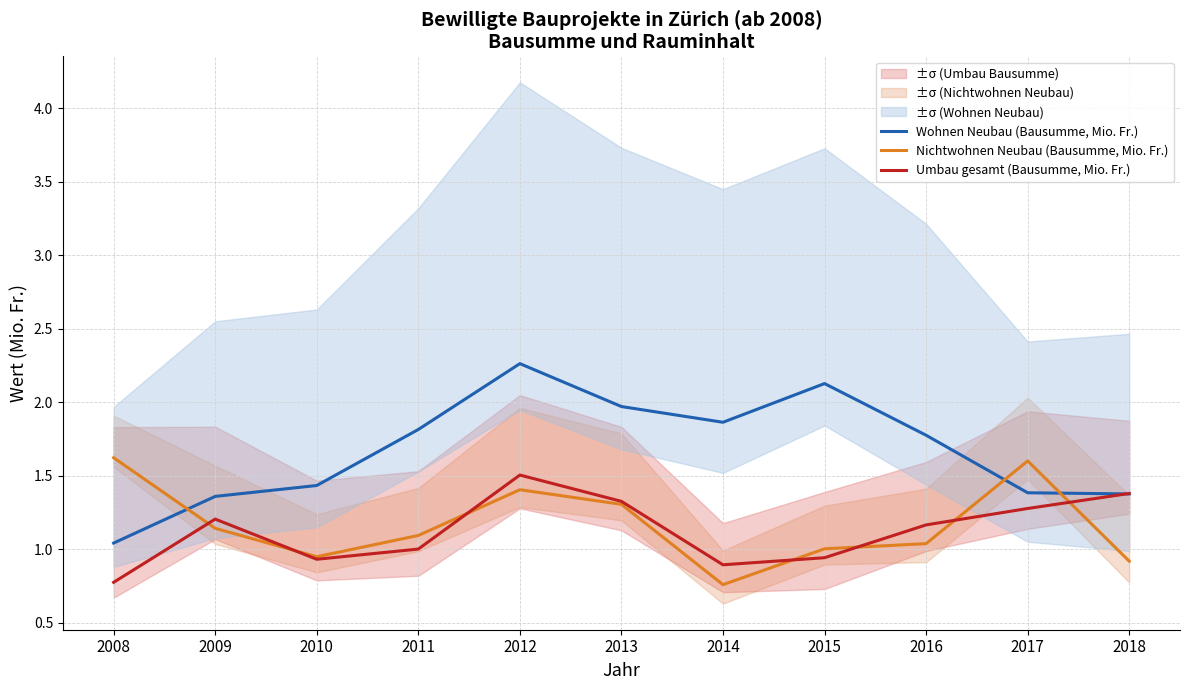

How many times do Umbau gesamt (Bausumme, Mio. Fr.) and Wohnen Neubau (Bausumme, Mio. Fr.) cross each other?

1